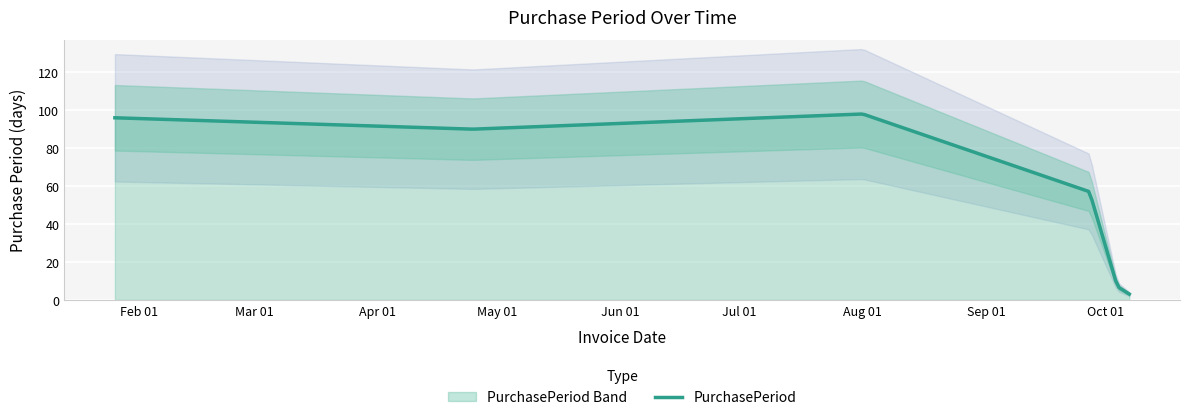

Approximately how many times larger is the value at 2016-10-04 compared to 2016-08-01?

0.1